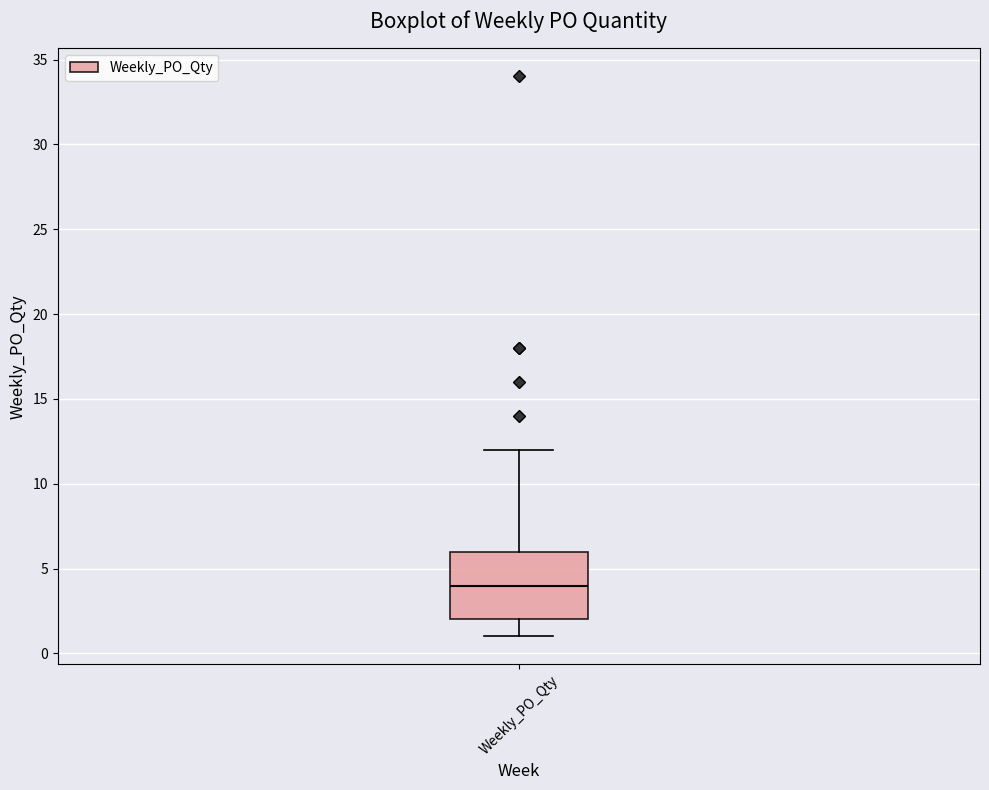

Where does the median line of the box for Weekly_PO_Qty sit on the y-axis? The values are not printed on the chart, so give them approximately, as read against the axis.

4